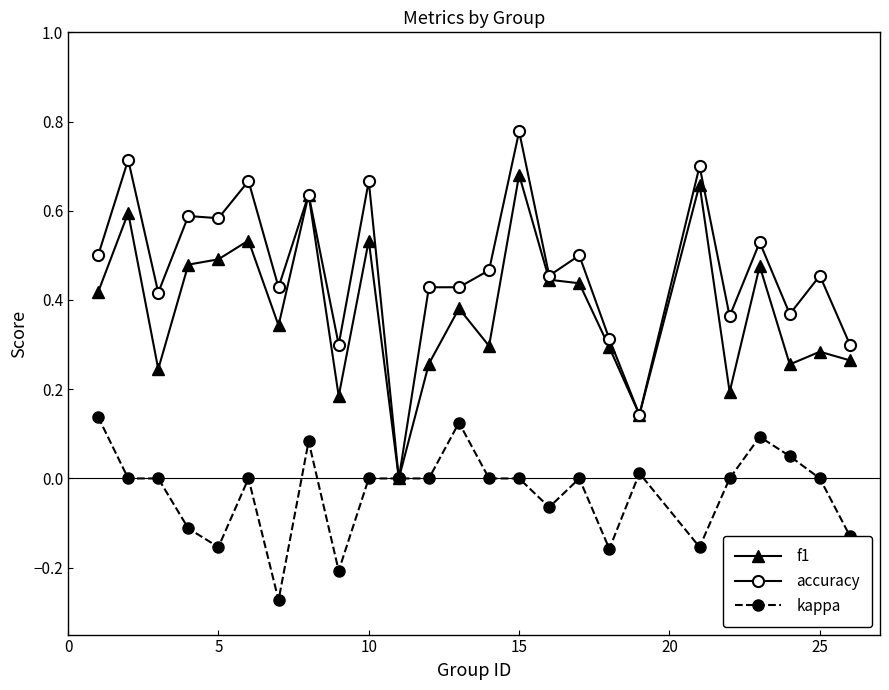

List the series in order of their overall mean, highest first.

accuracy, f1, kappa